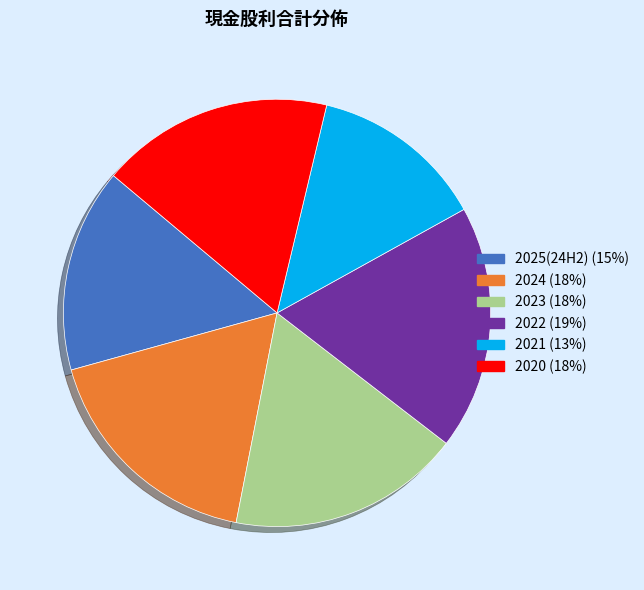

Is 2022 the majority of the pie?

No